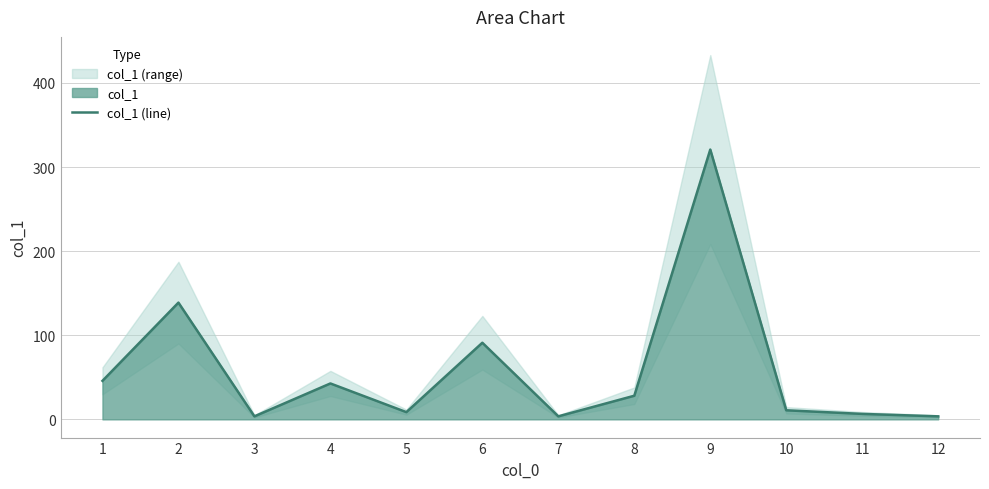

Rank the categories by value from highest to lowest.

9, 2, 6, 1, 4, 8, 10, 5, 11, 3, 7, 12